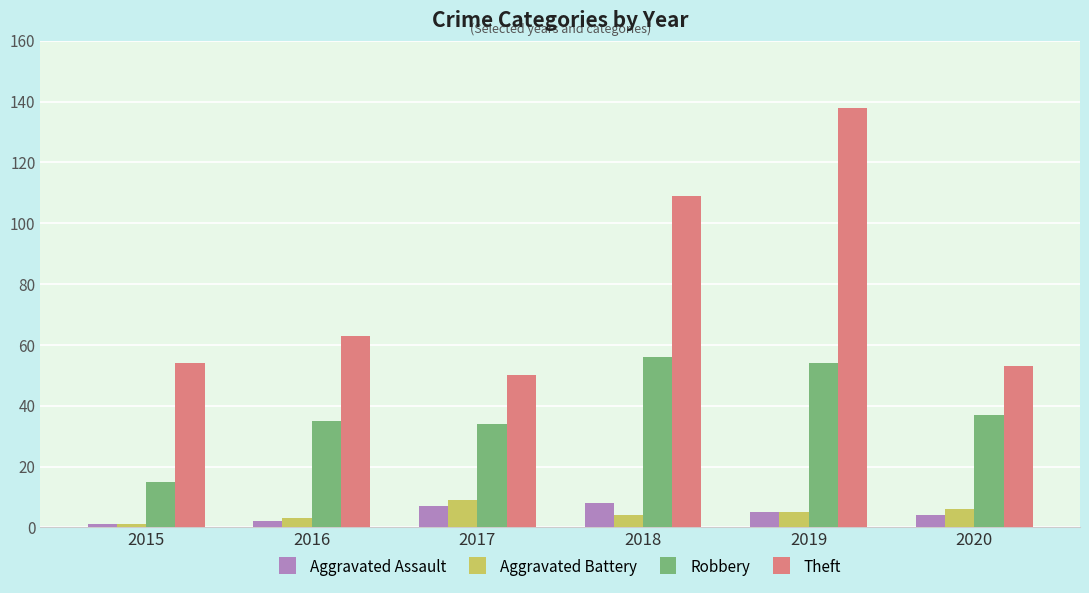

Which series changed the most between 2015 and 2016?

Robbery